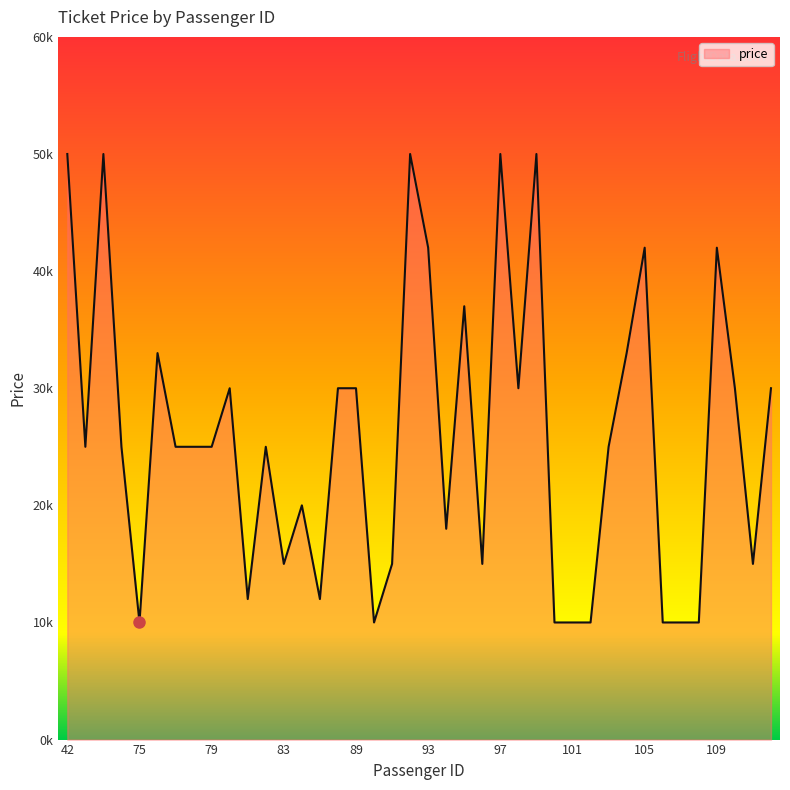

What is the difference between the maximum and minimum values?

40000